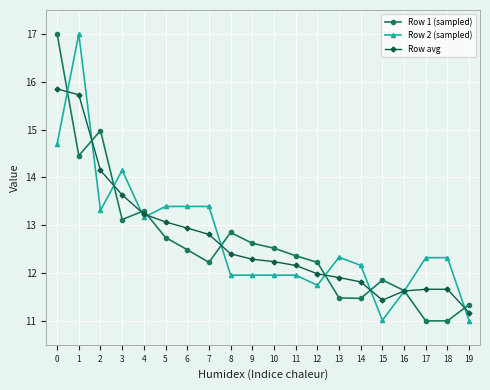

Between 8 and 11, which series saw the biggest shift?

Row 1 (sampled)